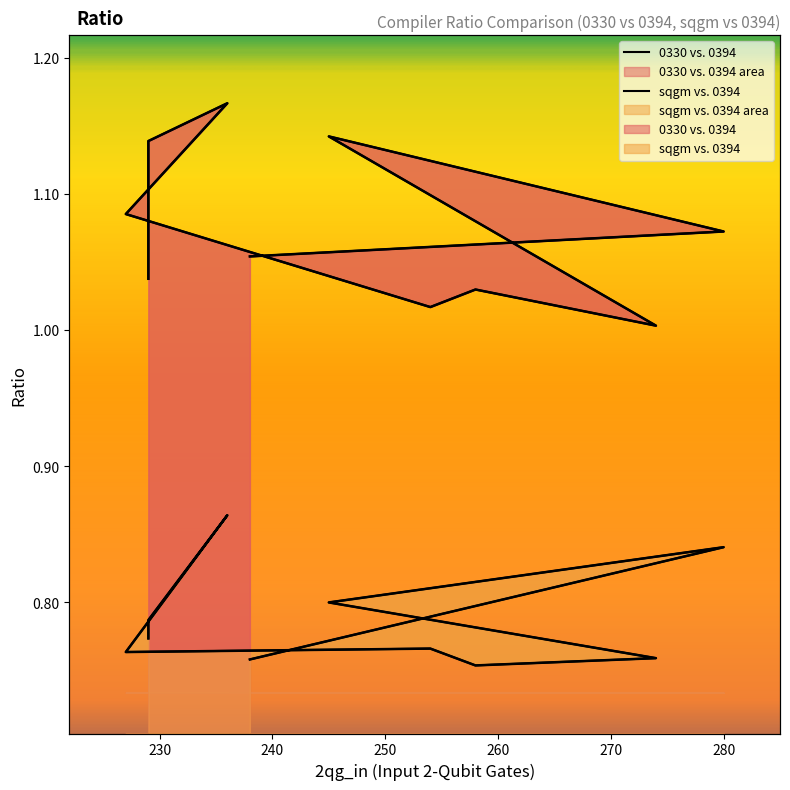

Between 229 and 245, which series saw the biggest shift?

sqgm vs. 0394